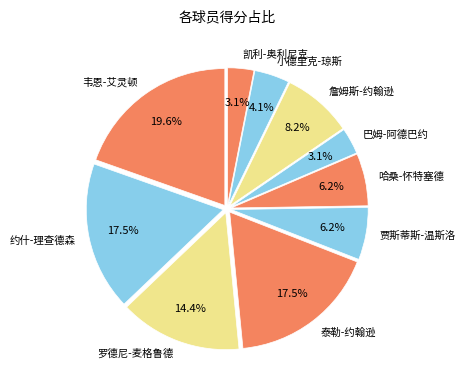

Is there any slice that represents more than half of the pie?

No